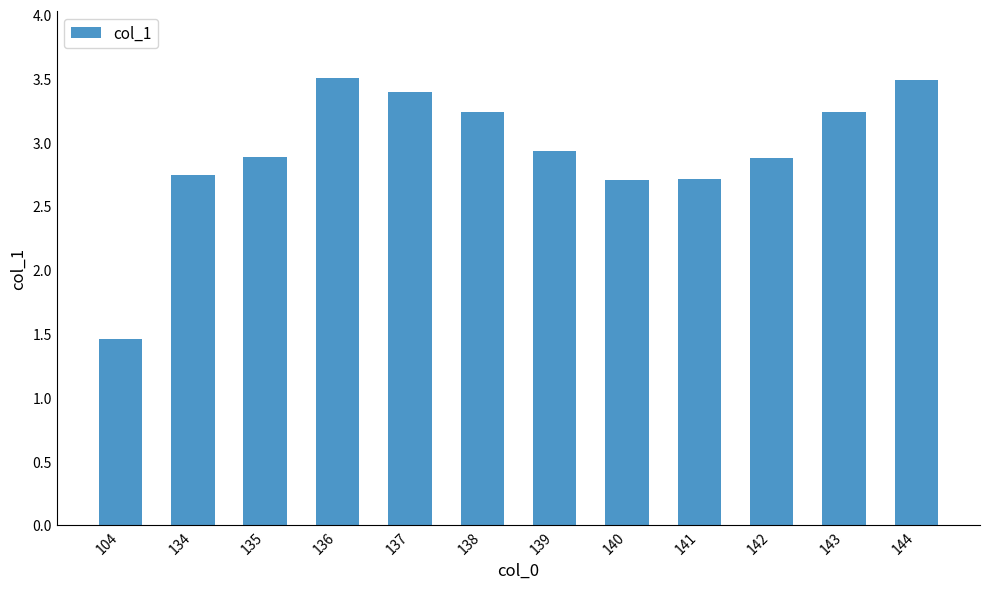

Does the chart contain stacked bars?

No